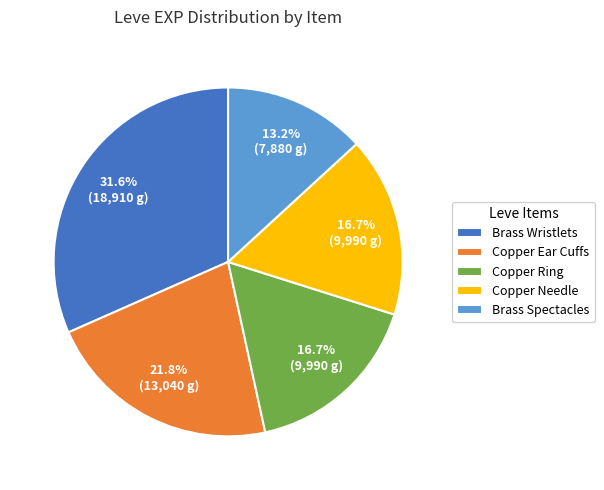

Is there a majority slice in this chart?

No